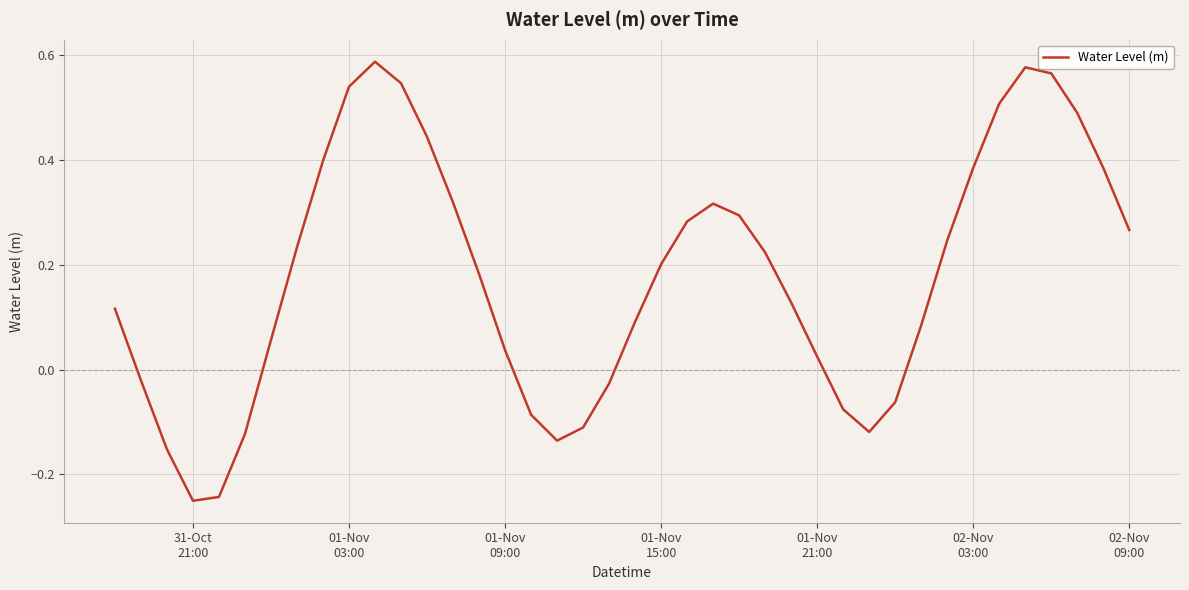

What is the difference between the maximum and second lowest values?

0.8